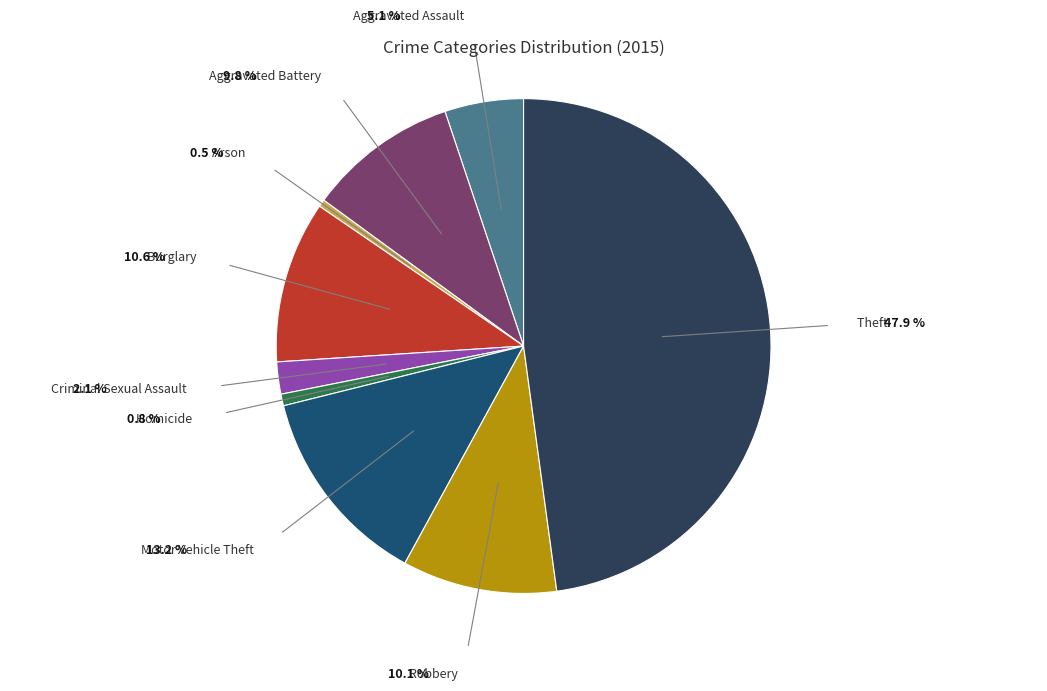

Do Arson and Theft together represent more than half of the pie?

No